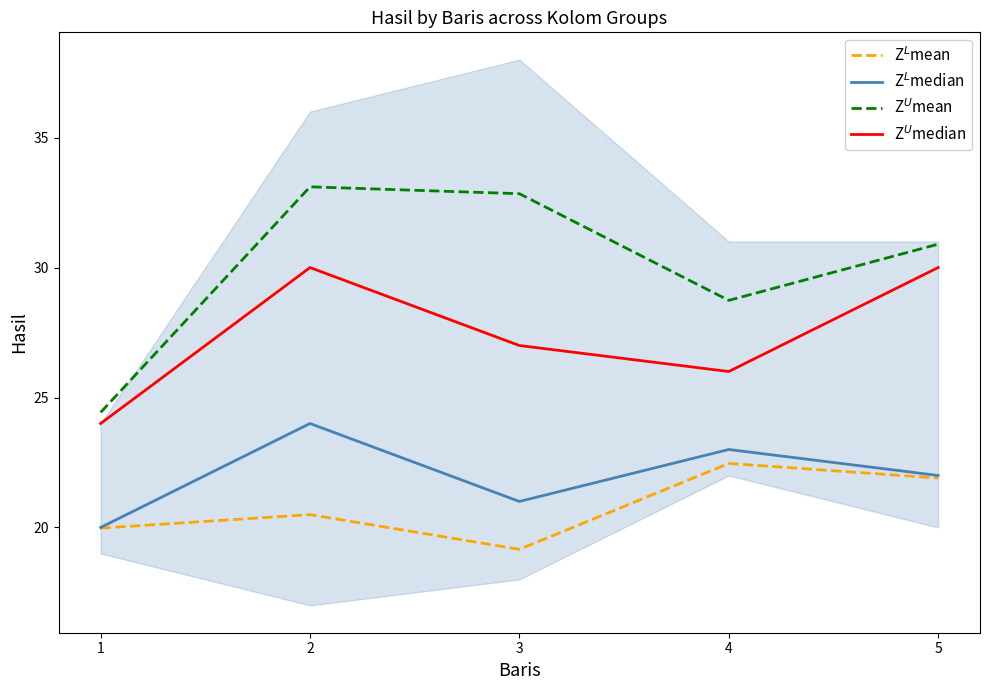

The value of Z$^L$mean at 5 is 21.9. True or false?

True